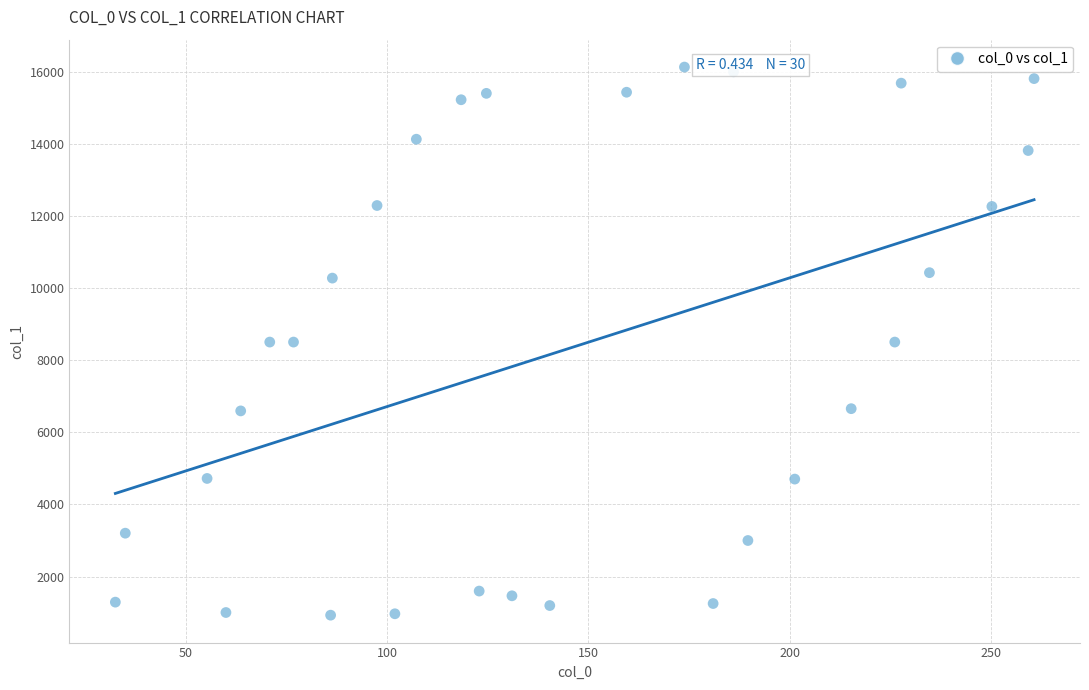

What is the range of X values (max minus min)?

228.2